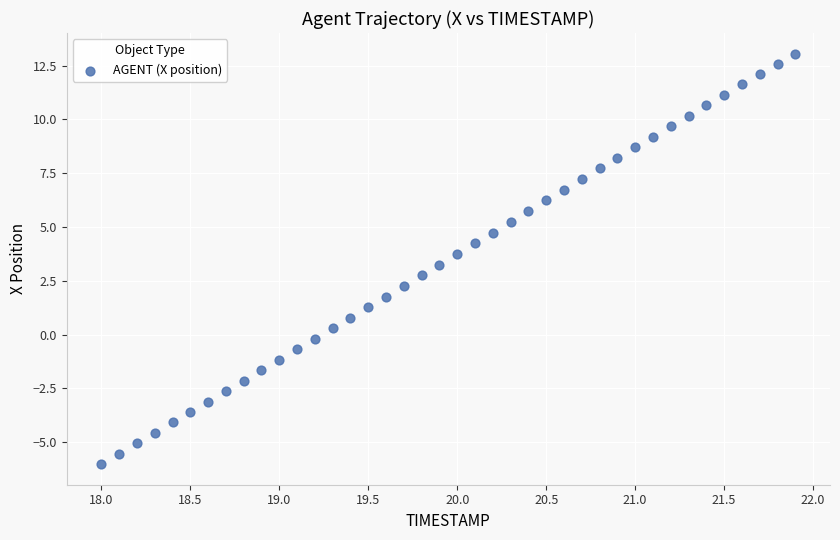

What is the range of Y values (max minus min)?

19.1